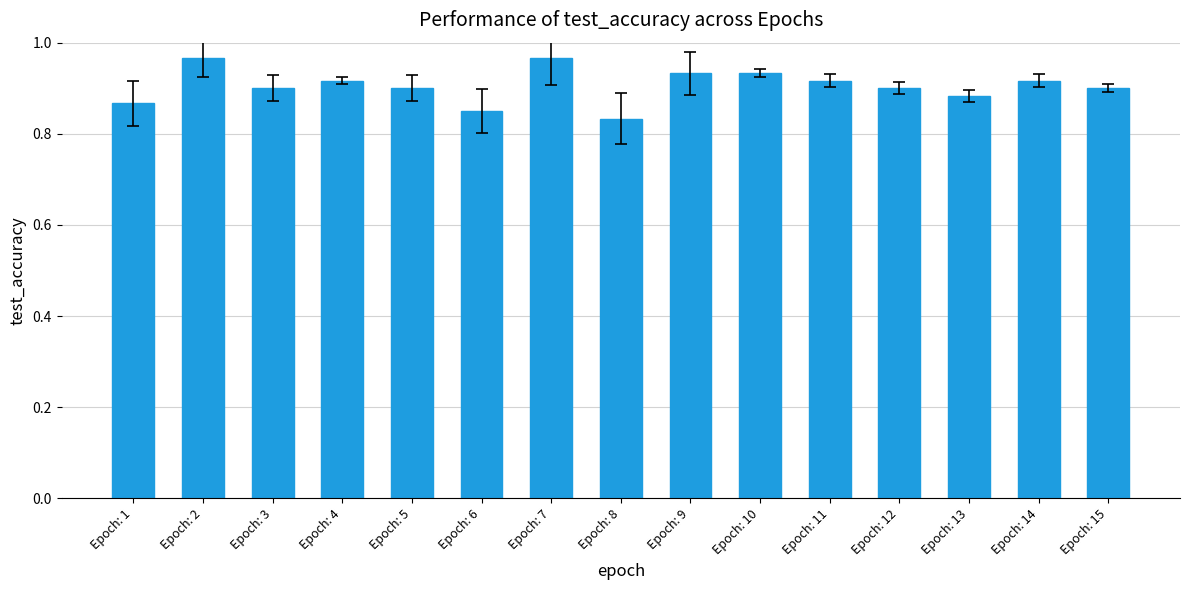

Count the values in the range 0 to 1.

15